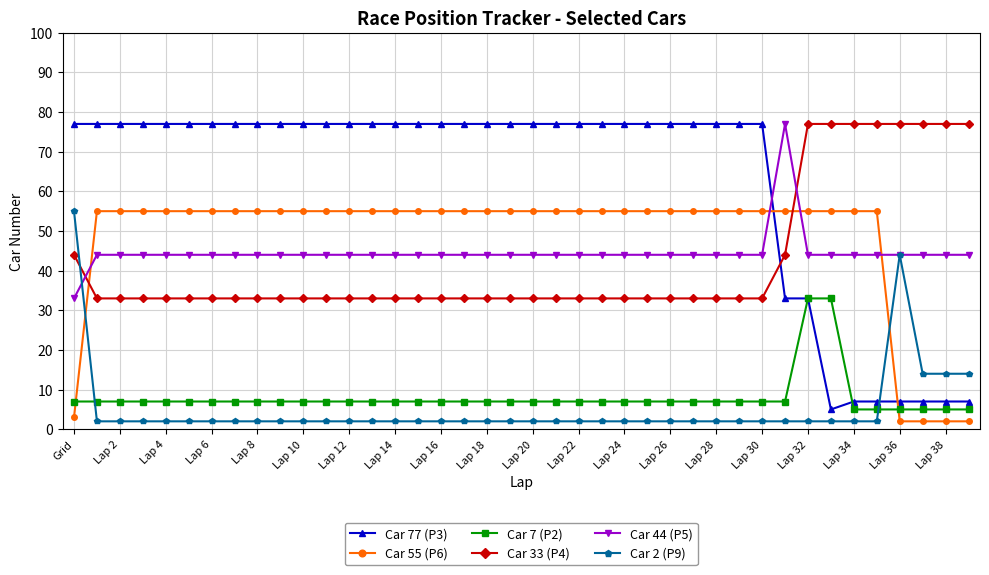

What is the minimum value shown in the chart?

2